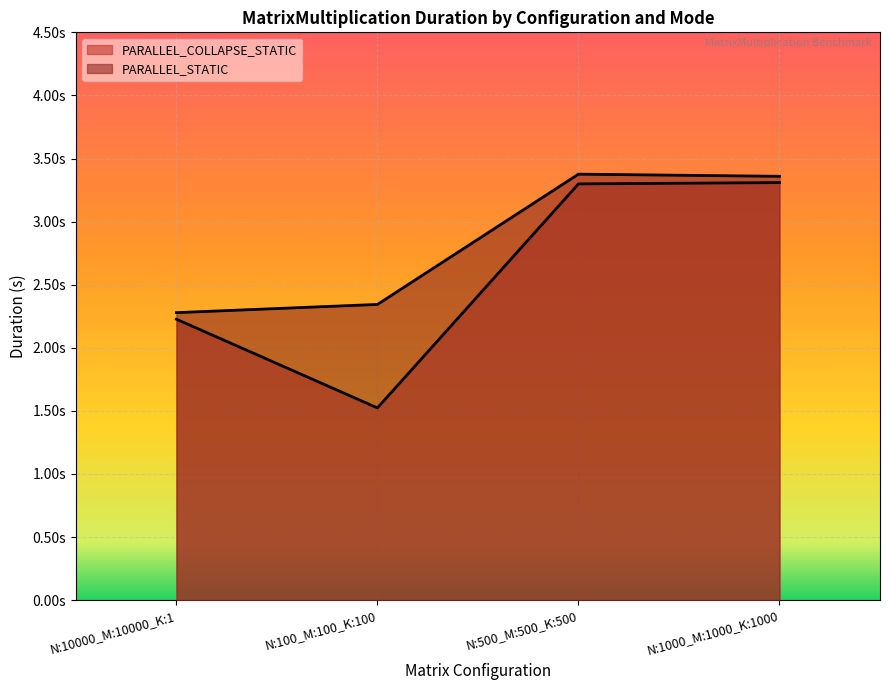

What is the label of the 1st point from the right?

N:1000_M:1000_K:1000